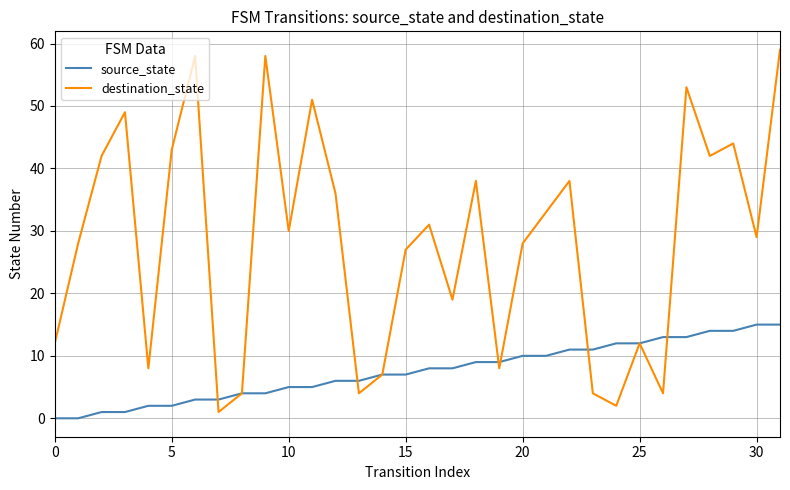

Rank the series by their maximum value, from highest to lowest.

destination_state, source_state